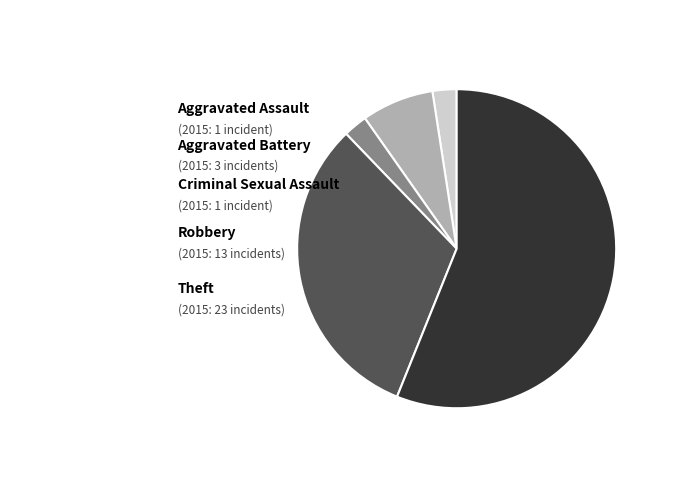

Does any single category account for the majority?

Yes